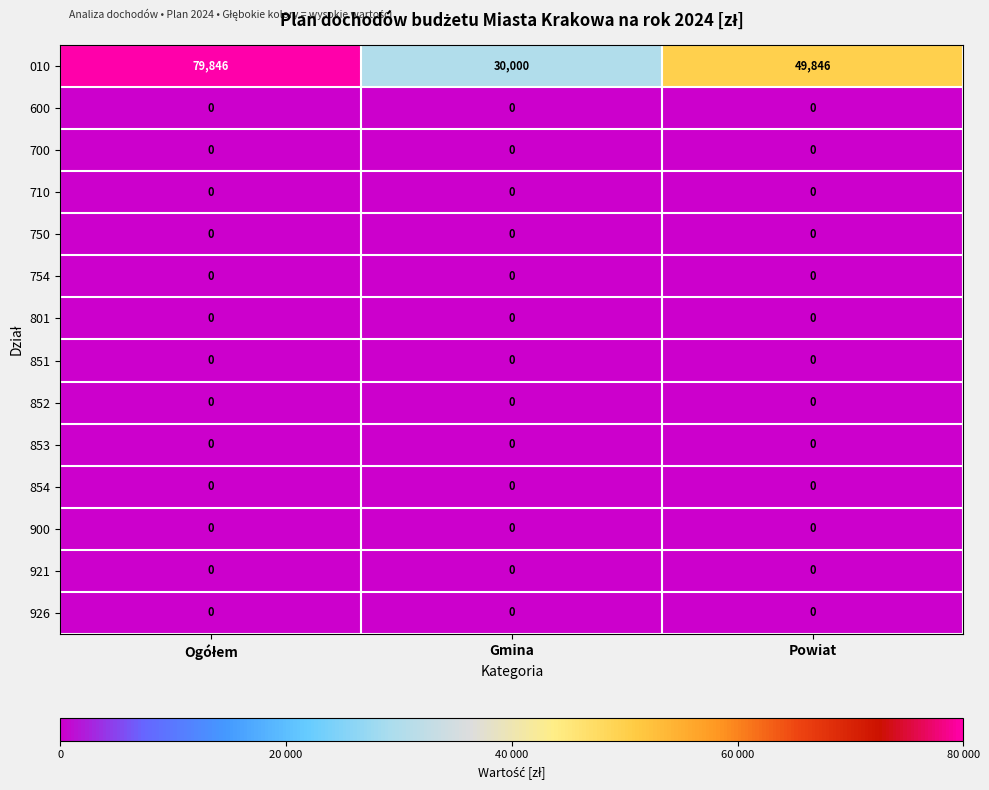

Where is 010 nearest to the value 54923?

Powiat